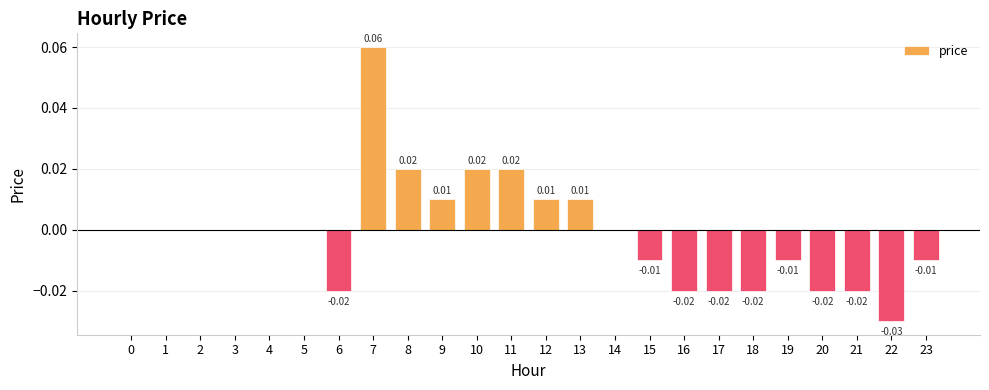

Are the bars horizontal?

No